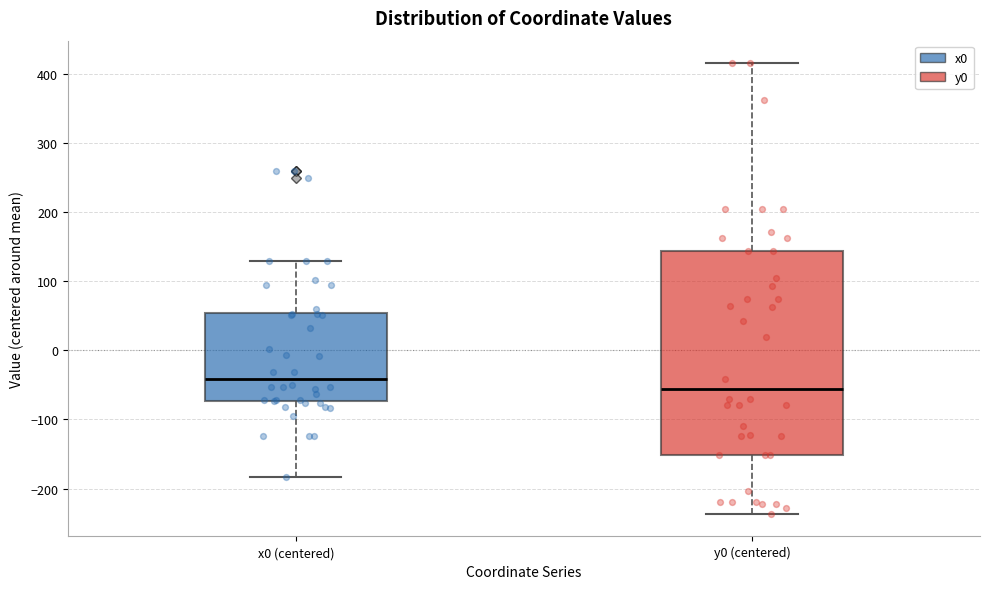

Which box has the highest median line?

x0 (centered)